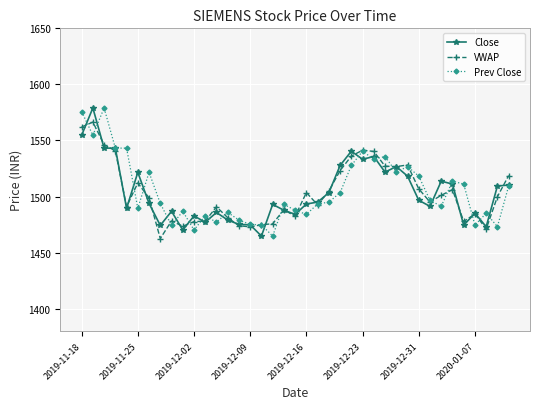

What are all the series names shown in the legend?

Close, VWAP, Prev Close